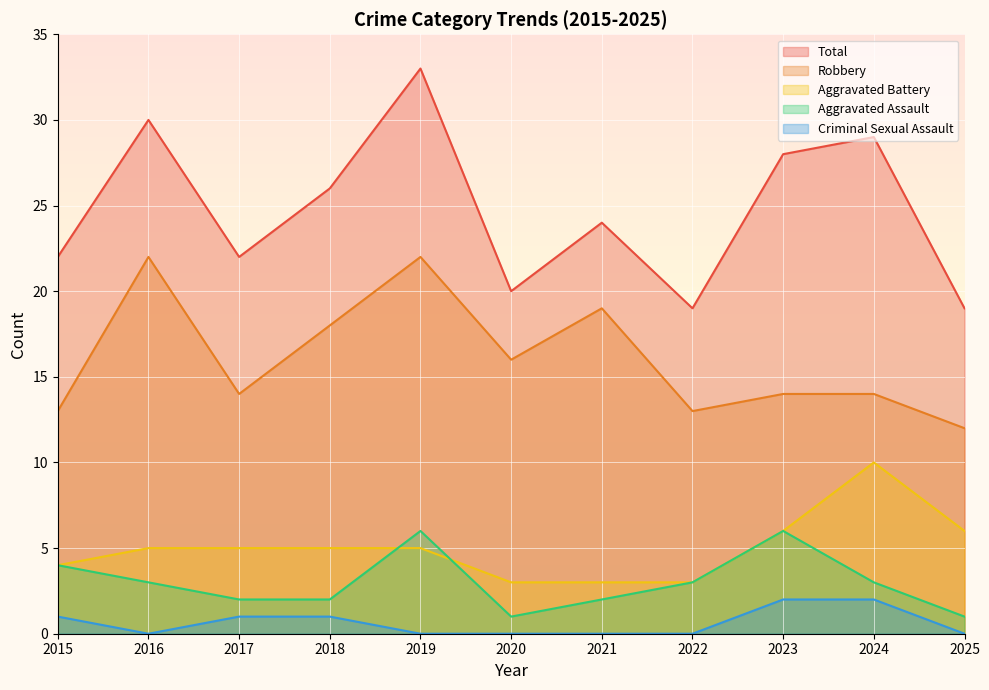

What is the difference between the maximum and minimum values in the Aggravated Assault series?

5